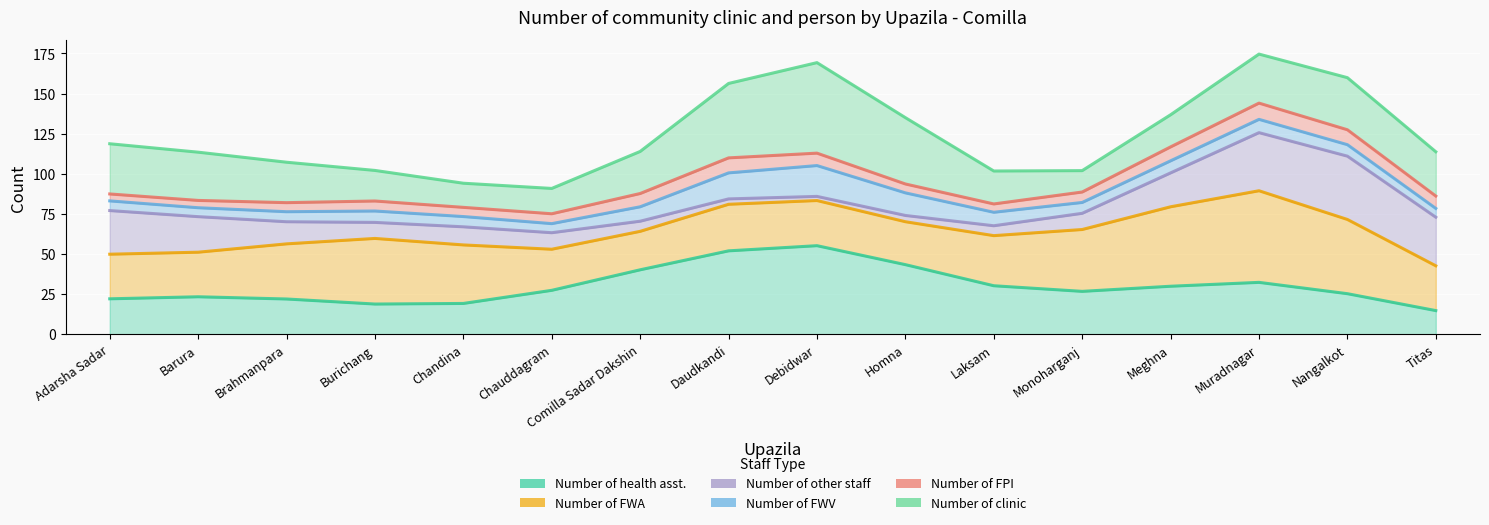

True or false: Number of health asst. has a value of 16 at Nangalkot.

False